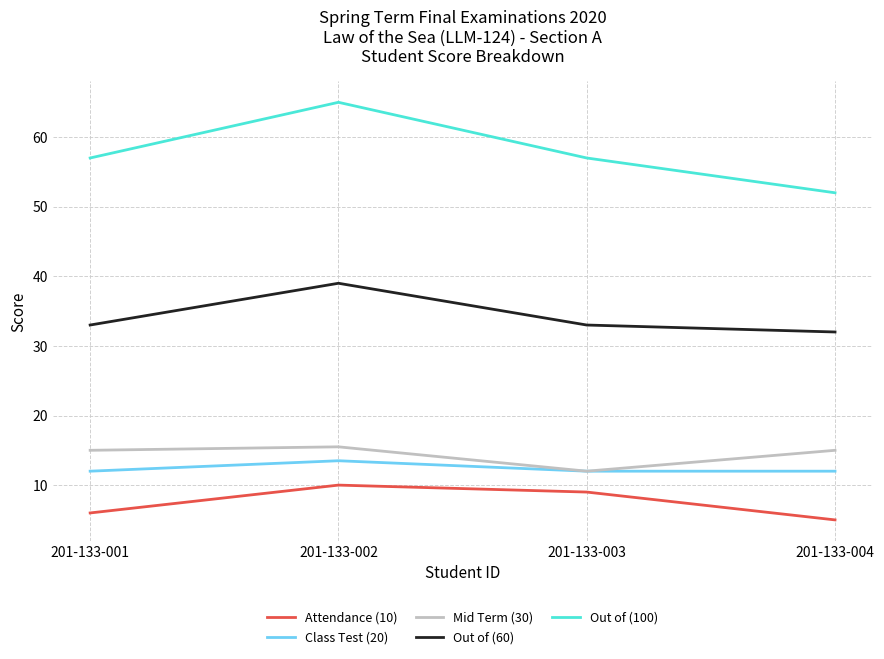

What is the spread (max minus min) of values at 201-133-004?

47.0